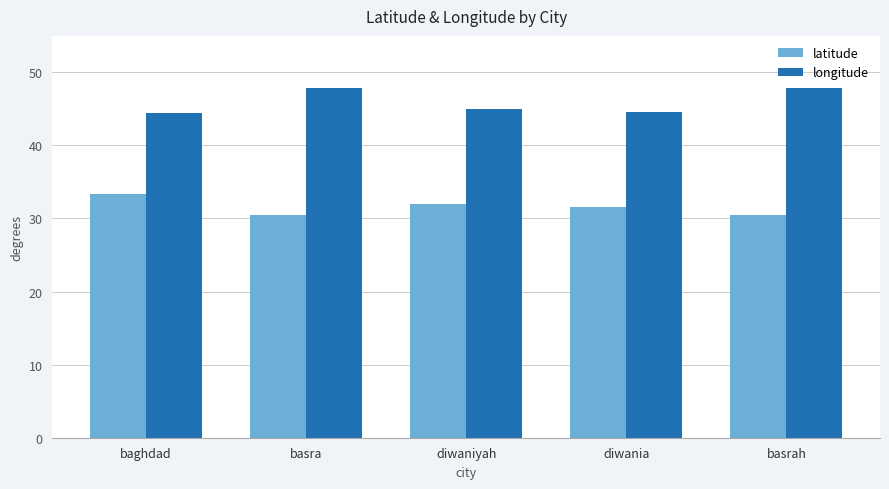

What is the maximum value for latitude?

33.3